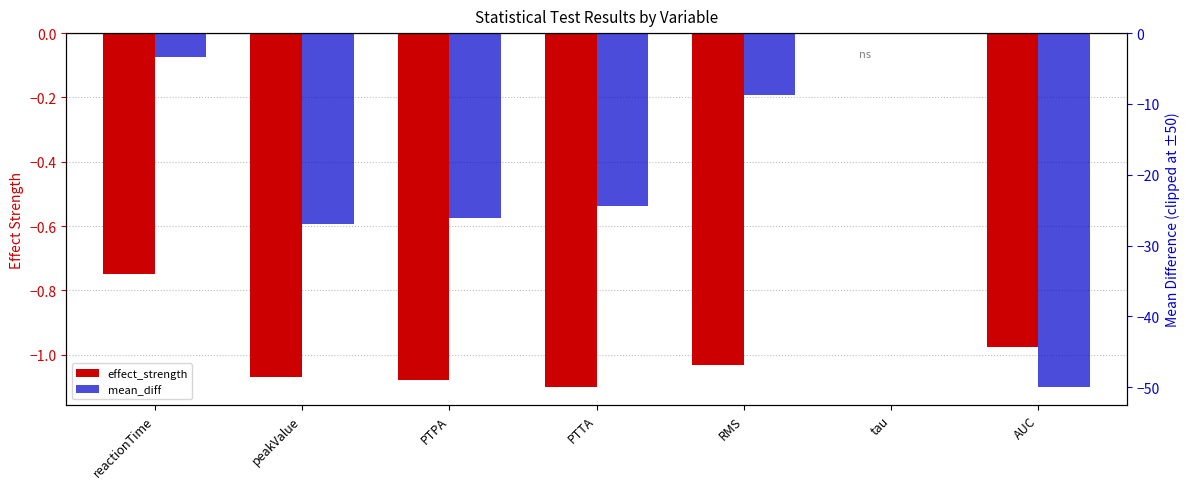

Read the mean_diff value at peakValue.

-26.9